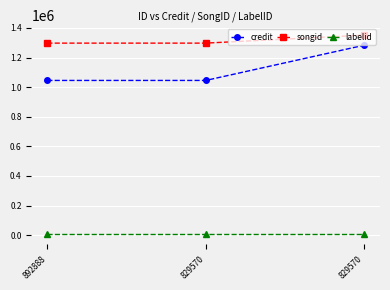

How many values in the credit series exceed 1045414?

1